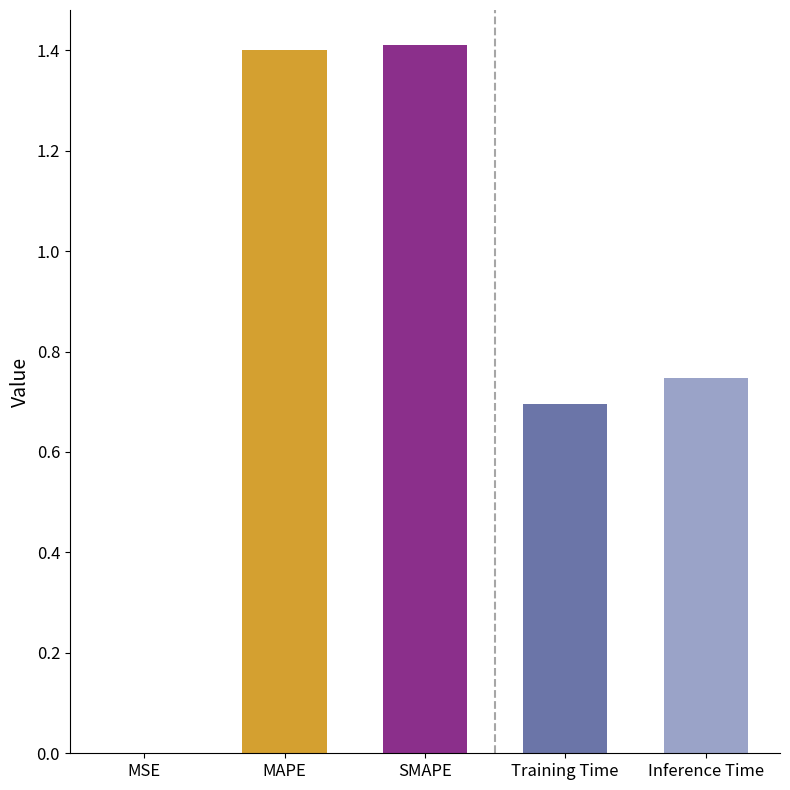

Where is the data nearest to the value 0?

MSE